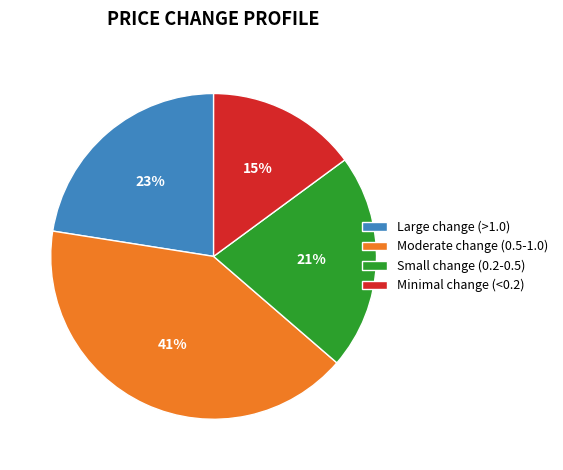

To the nearest percent, what percentage of the pie is Minimal change (<0.2)?

15%